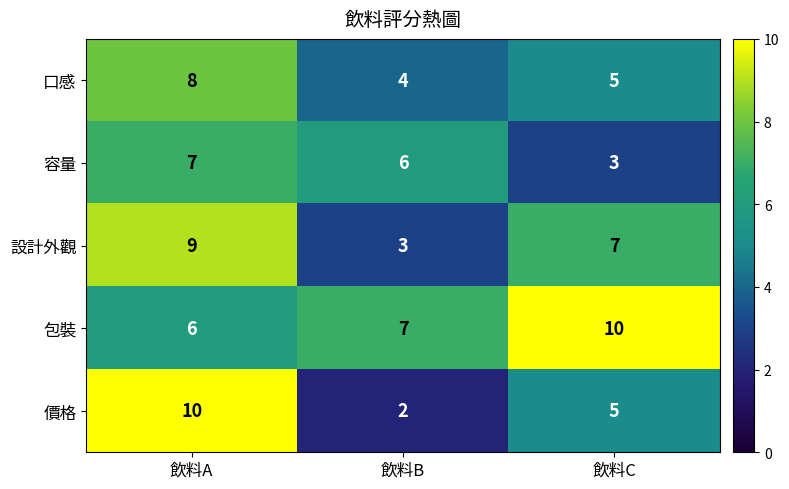

What is the smallest value displayed?

2